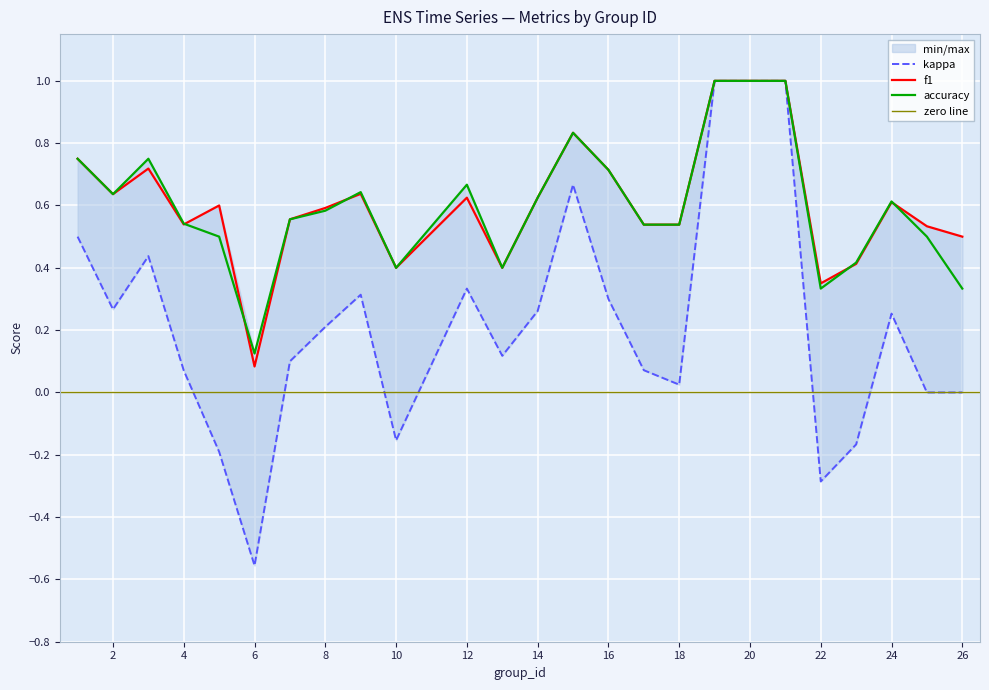

True or false: kappa and accuracy cross at least once.

False